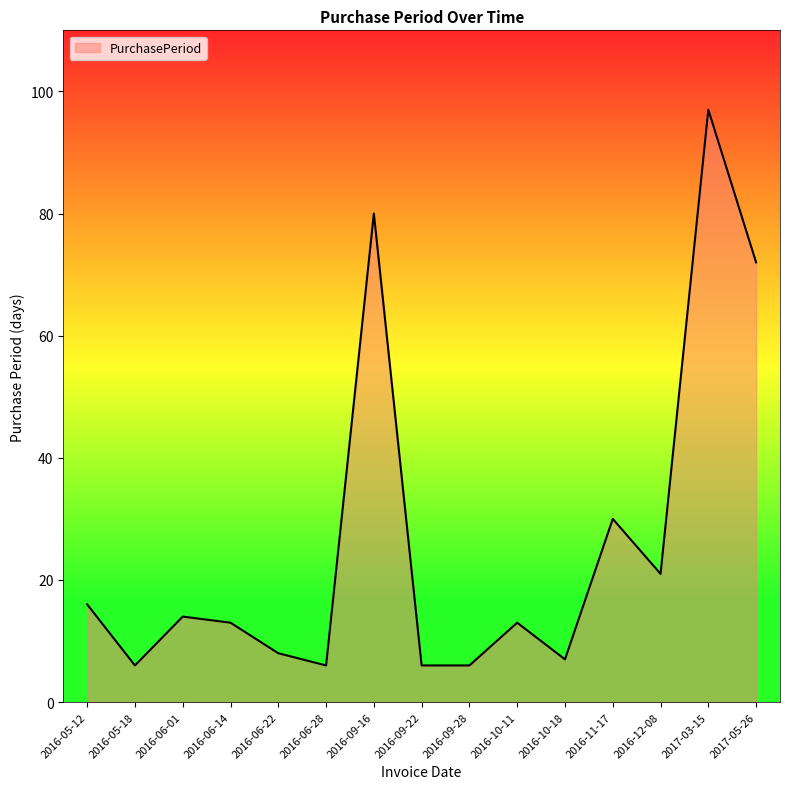

What is the sum of all values?

395